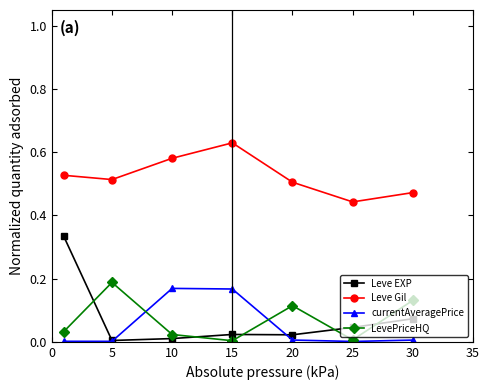

Which series has the largest range (max minus min)?

Leve EXP